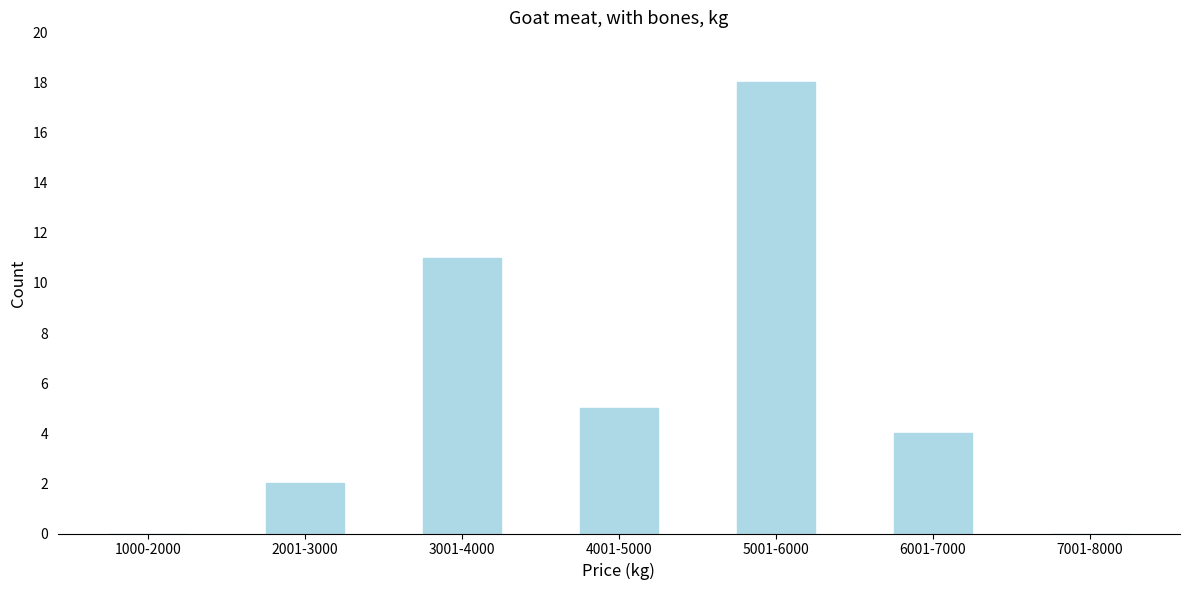

Reading left to right, what are all the values shown in this chart?

1000-2000=0	2001-3000=2	3001-4000=11	4001-5000=5	5001-6000=18	6001-7000=4	7001-8000=0